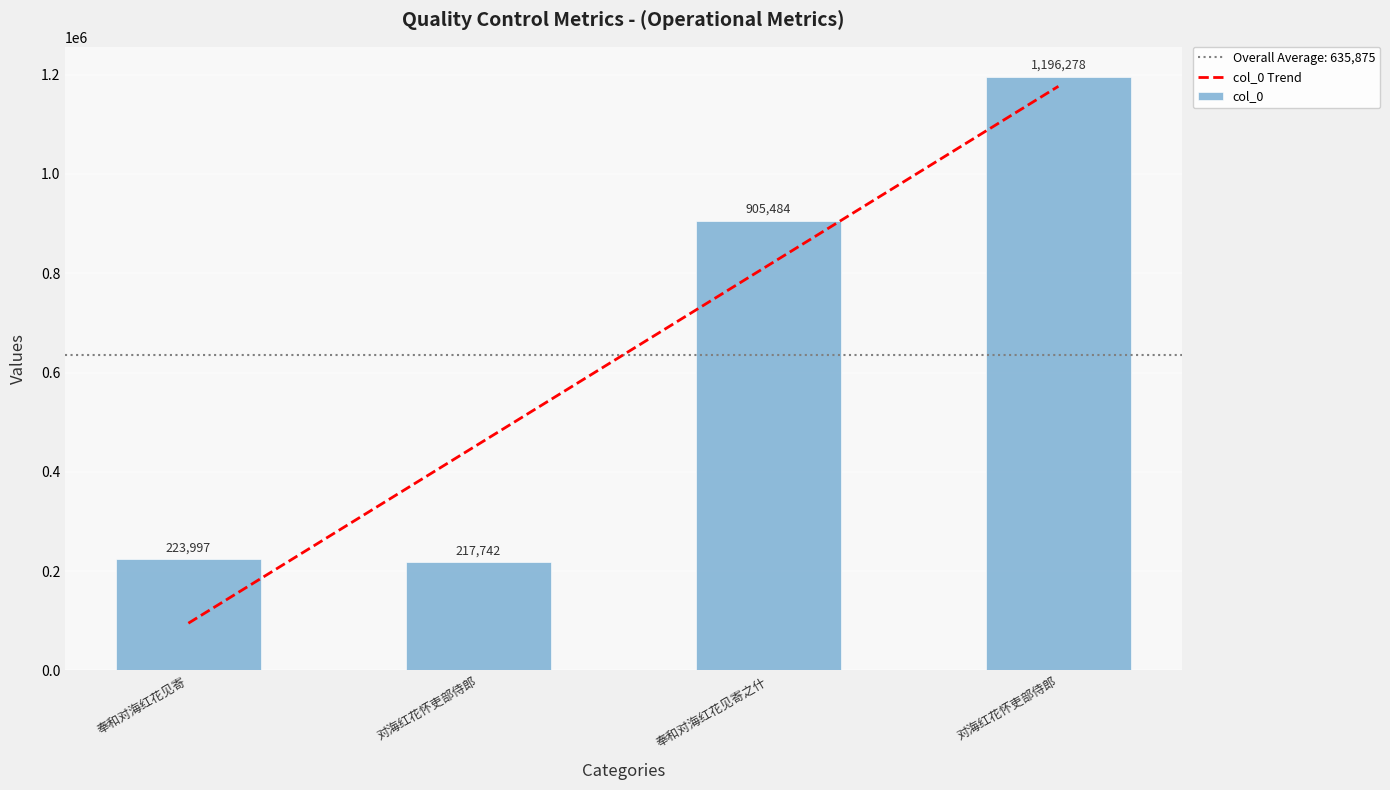

At which category is the sum across all series the highest?

对海红花怀吏部侍郎